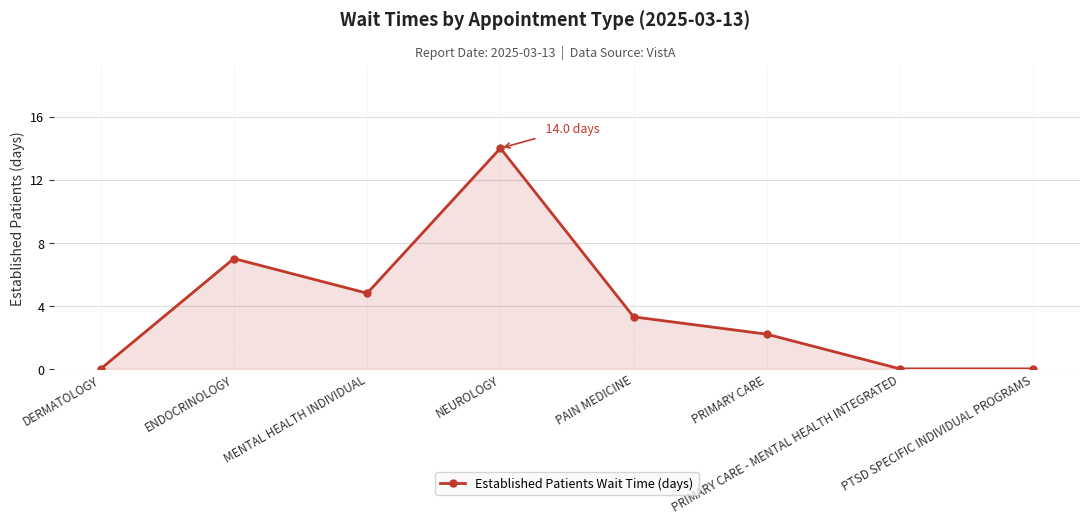

How many data points are above 3?

4